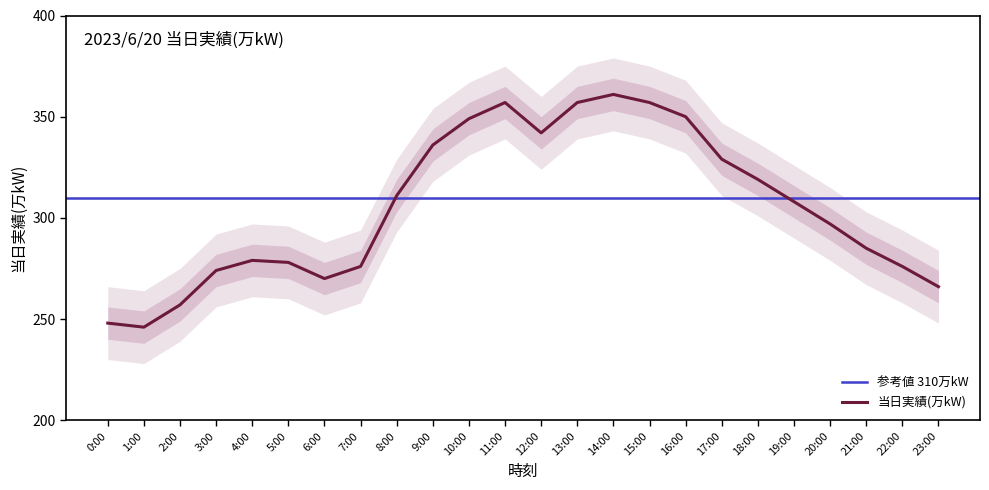

Where is the first local minimum?

1:00